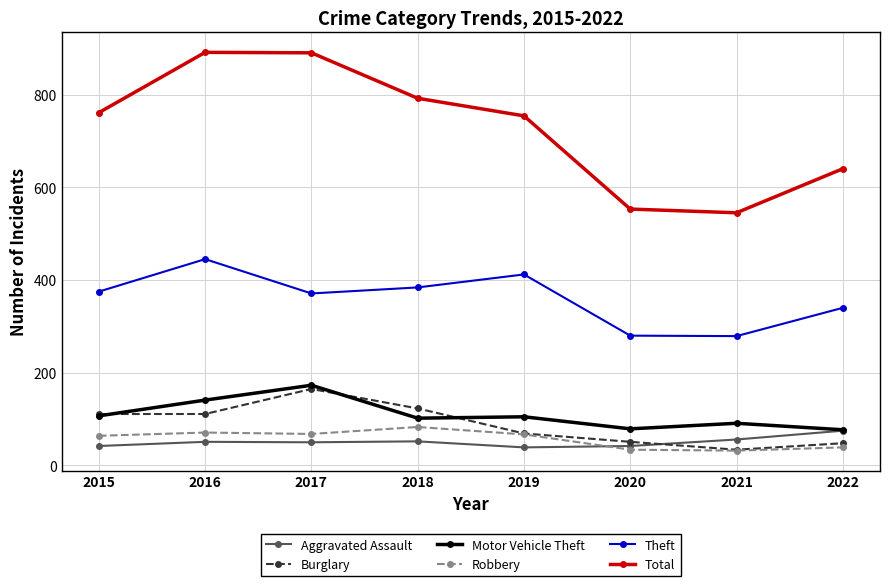

At which category does Burglary reach its first local peak?

2017